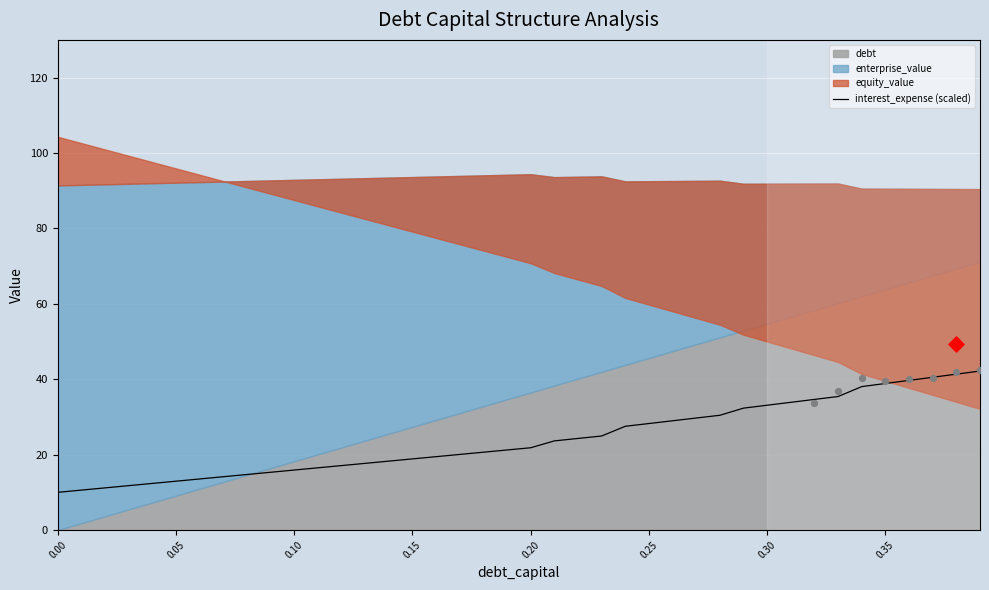

What is the ratio of the value at 31 to the value at 18?

1.6